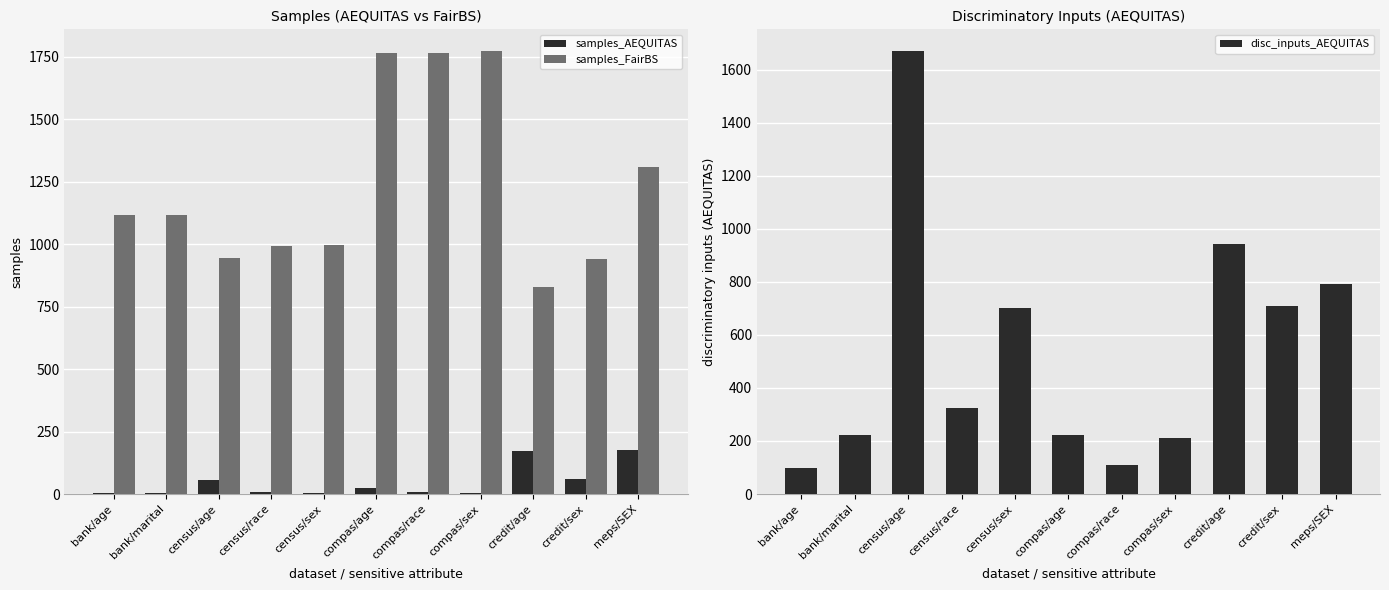

Are the bars horizontal?

No